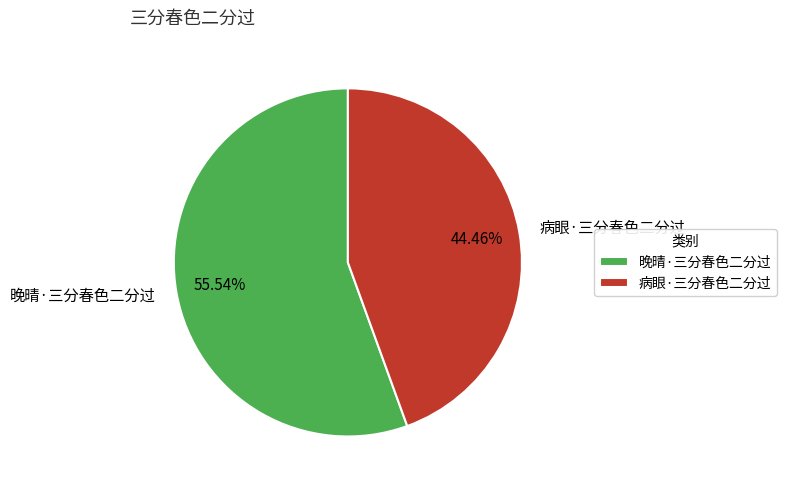

The 病眼·三分春色二分过 slice represents 44% of the pie. True or false?

True